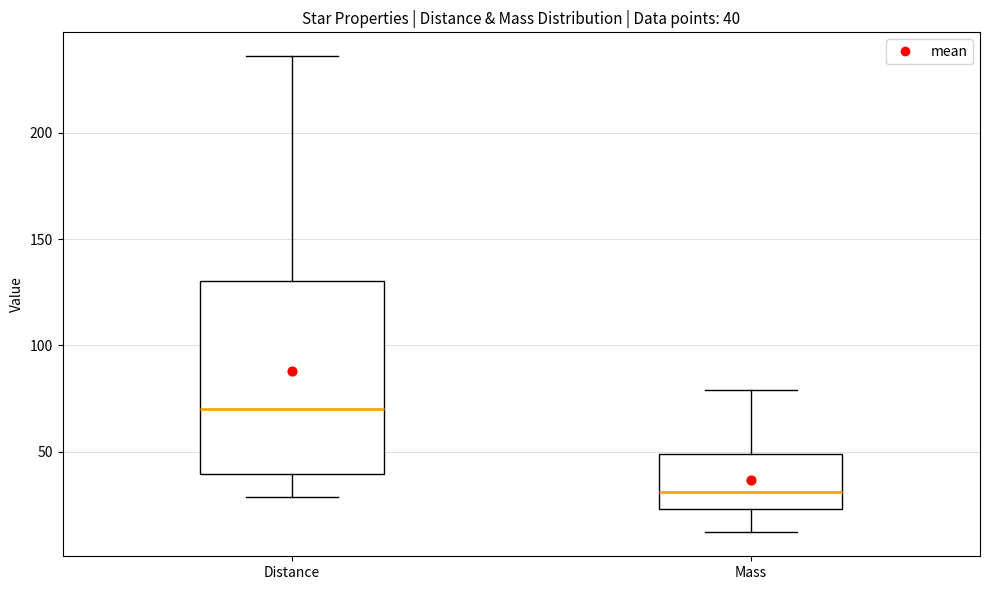

Which box's median line is the lowest?

Mass